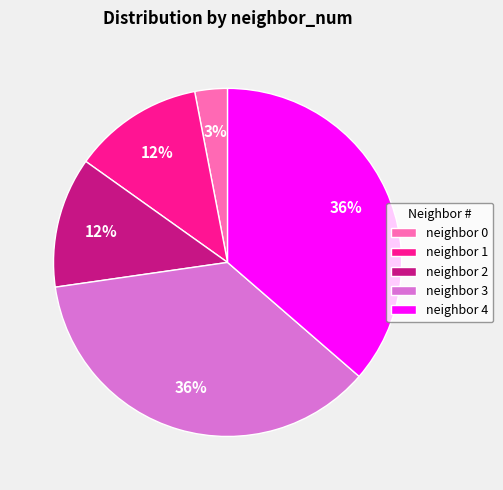

To the nearest percent, what is the difference between the largest and smallest slice percentages?

33%